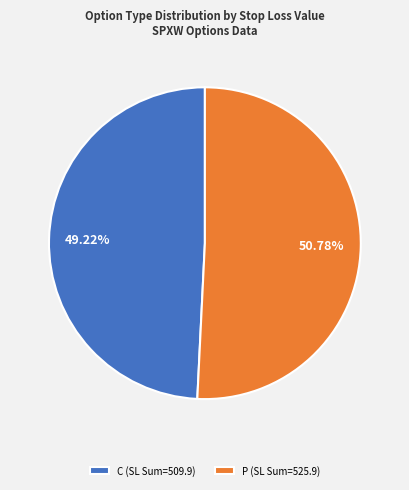

What percentage is the C slice, to the nearest percent?

49%